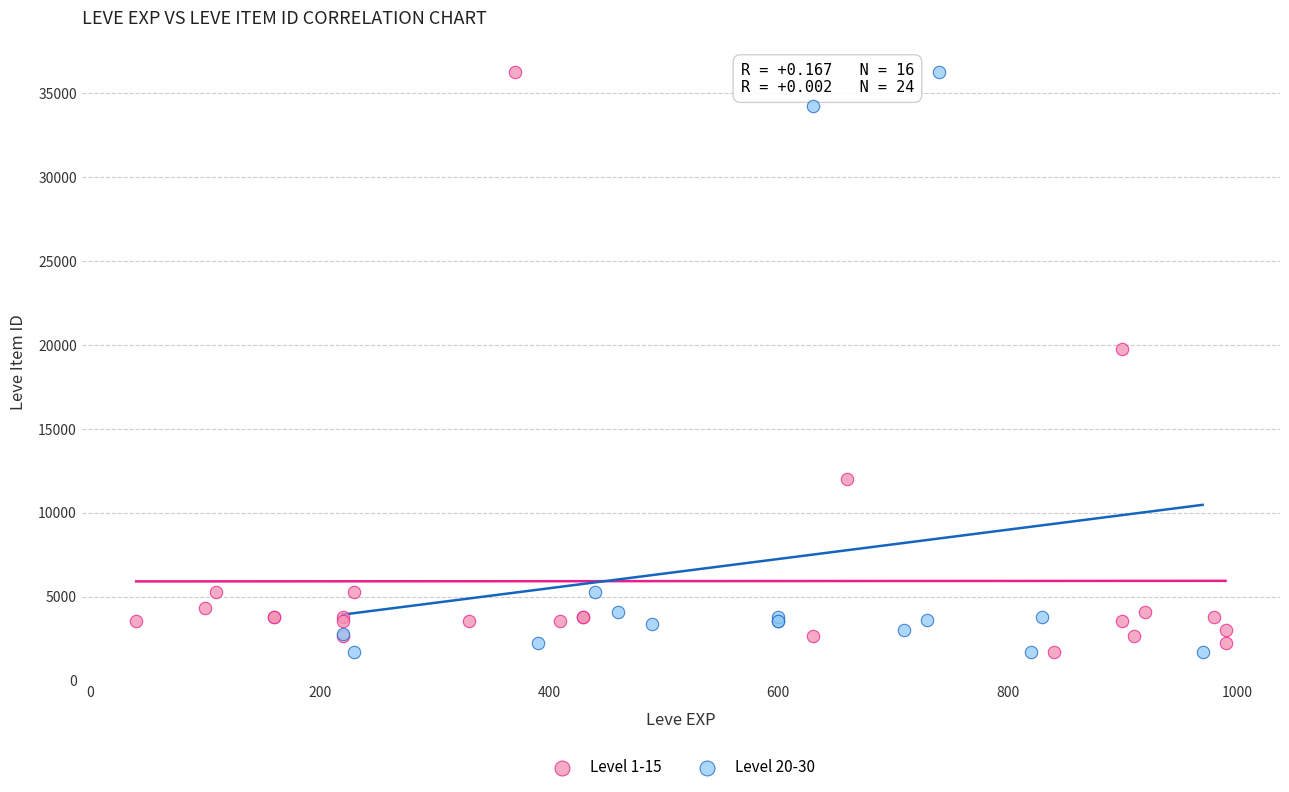

What are all the series names shown in the legend?

Level 1-15, Level 20-30